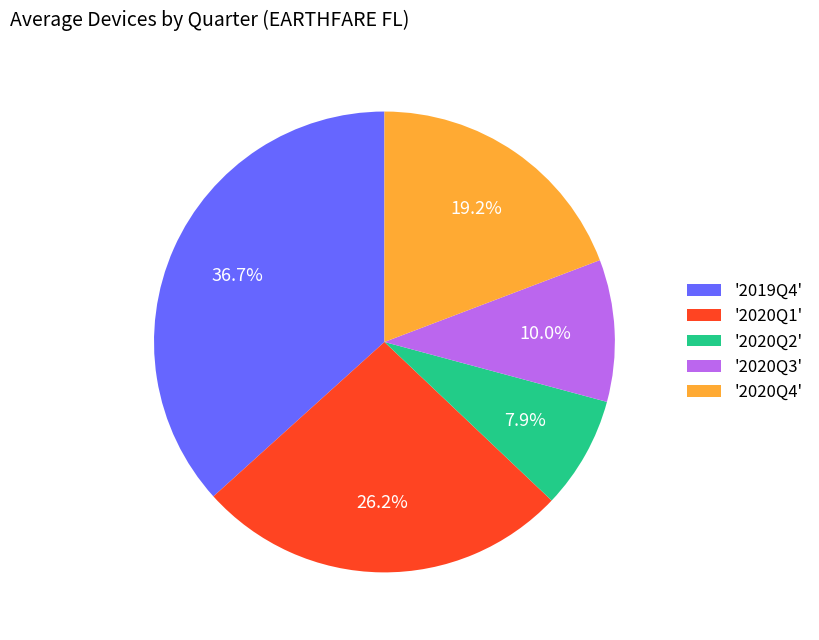

Approximately how many times larger is the value at '2020Q1' compared to '2020Q3'?

2.6